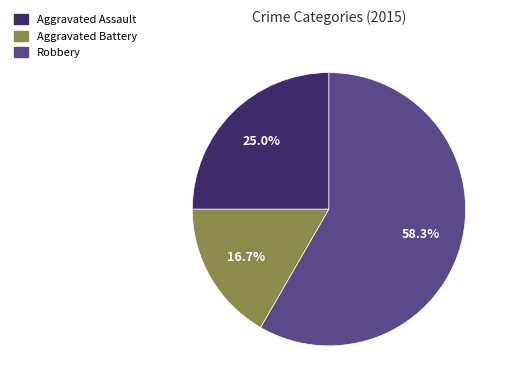

Does any single category account for the majority?

Yes